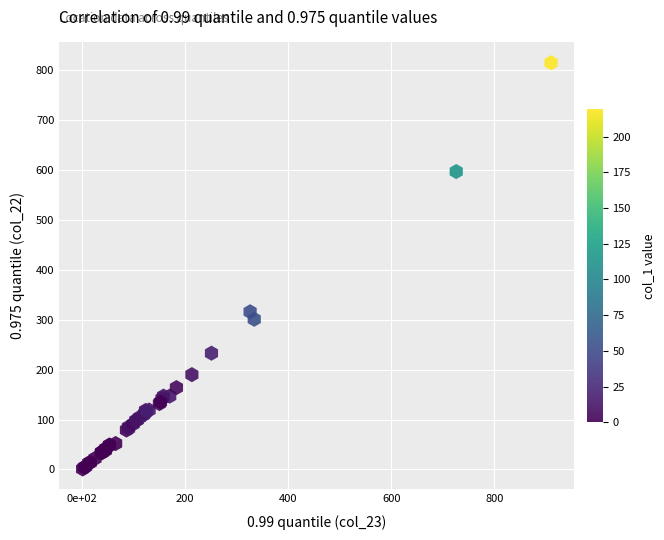

What Y value in the scatter plot is closest to 408?

316